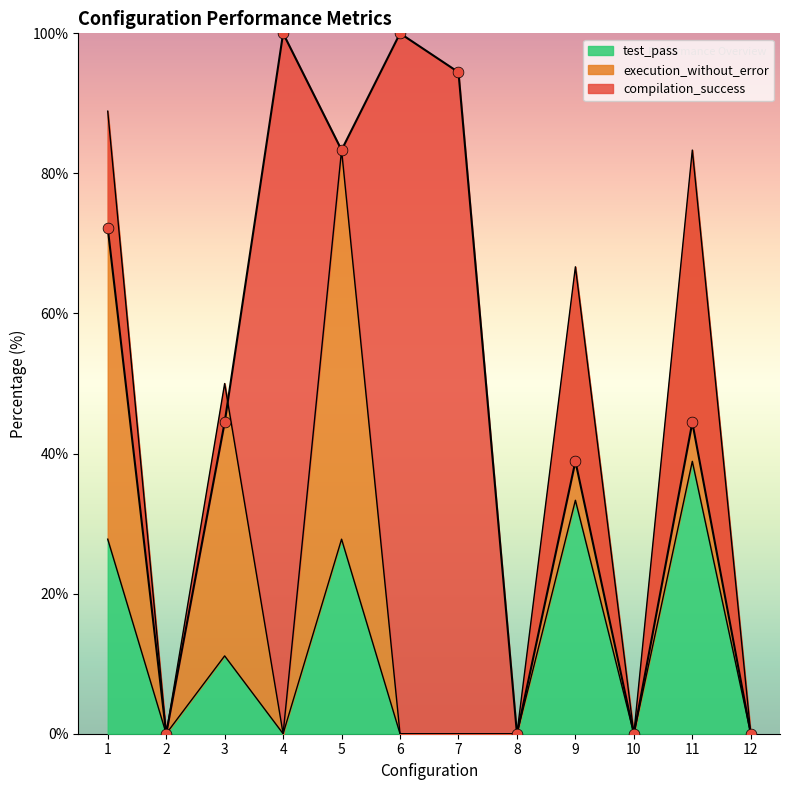

Which series reaches the minimum Y coordinate?

compilation_success